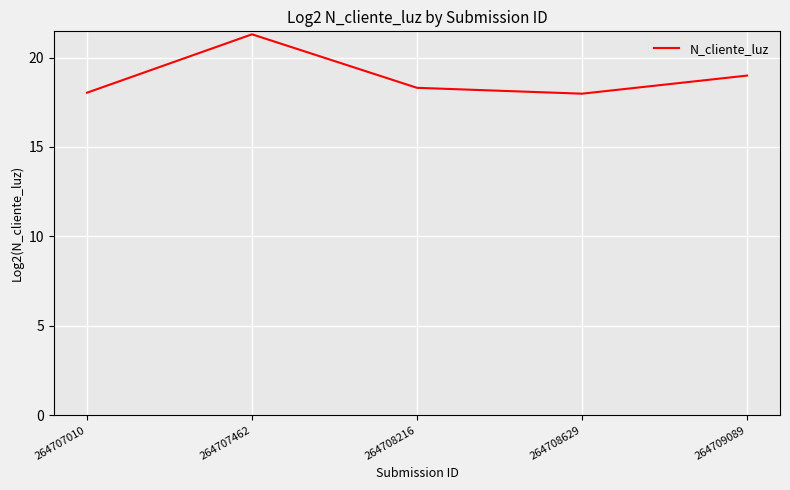

What is the sum of all values?

94.6